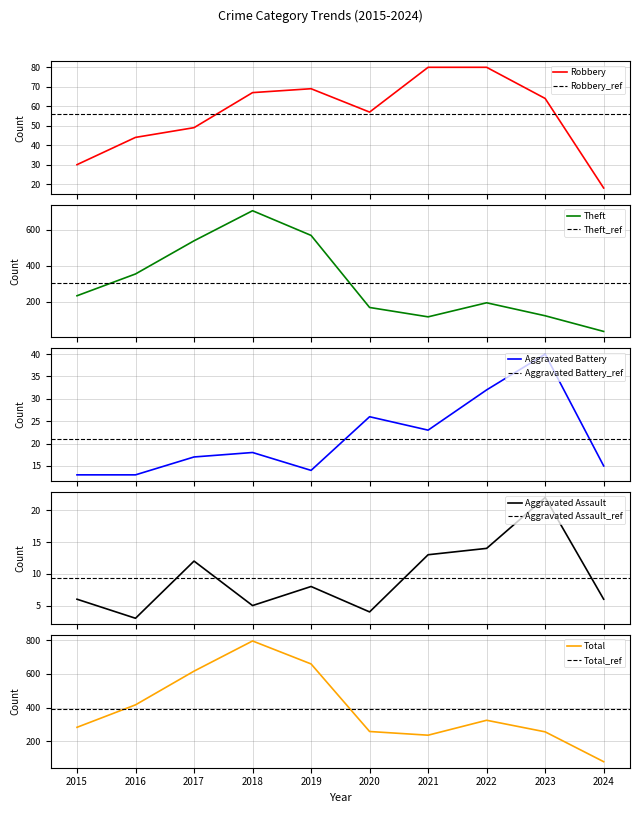

Reading right to left, list all the values displayed in this chart.

Robbery: 2024=18	2023=64	2022=80	2021=80	2020=57	2019=69	2018=67	2017=49	2016=44	2015=30
Theft: 2024=35	2023=122	2022=194	2021=116	2020=168	2019=568	2018=705	2017=538	2016=354	2015=233
Aggravated Battery: 2024=15	2023=40	2022=32	2021=23	2020=26	2019=14	2018=18	2017=17	2016=13	2015=13
Aggravated Assault: 2024=6	2023=22	2022=14	2021=13	2020=4	2019=8	2018=5	2017=12	2016=3	2015=6
Total: 2024=77	2023=255	2022=324	2021=235	2020=257	2019=660	2018=797	2017=617	2016=416	2015=282